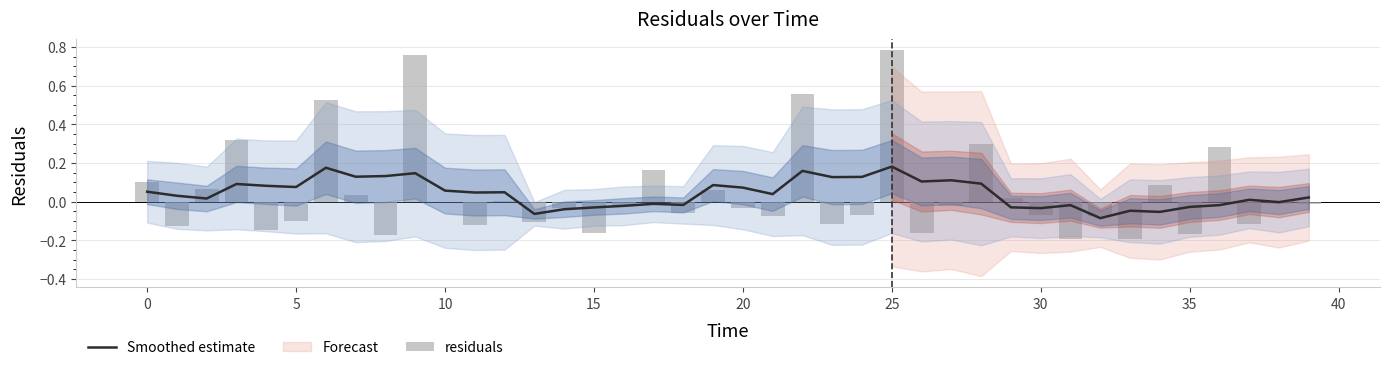

At which category does the chart reach its minimum across all series?

33